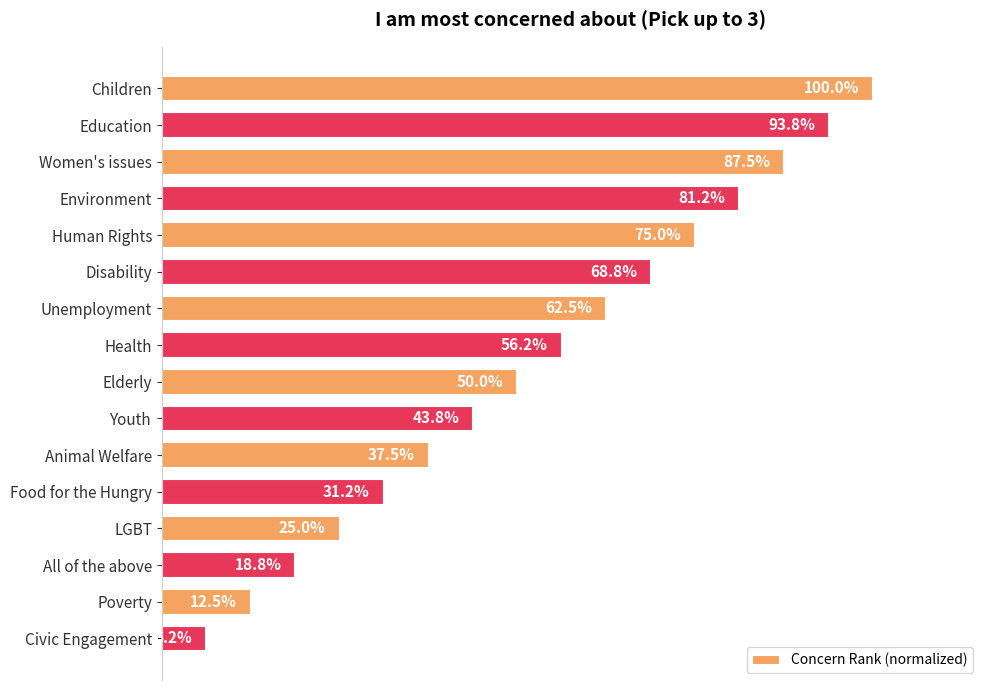

What is the label of the 3rd bar from the top?

Women's issues